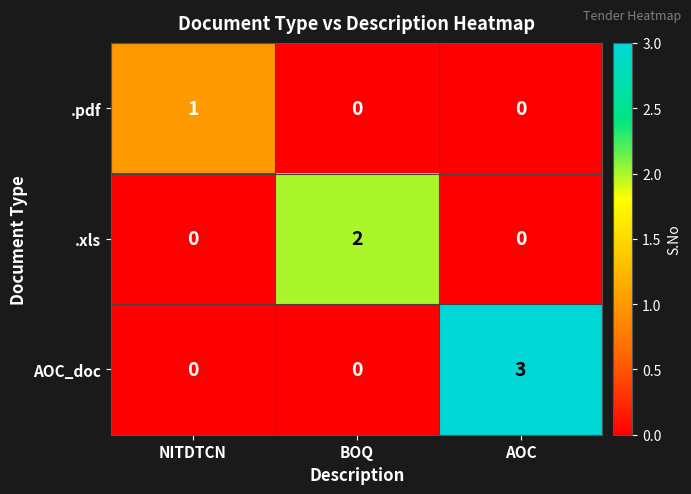

Is it true that .xls equals 0 at AOC?

True